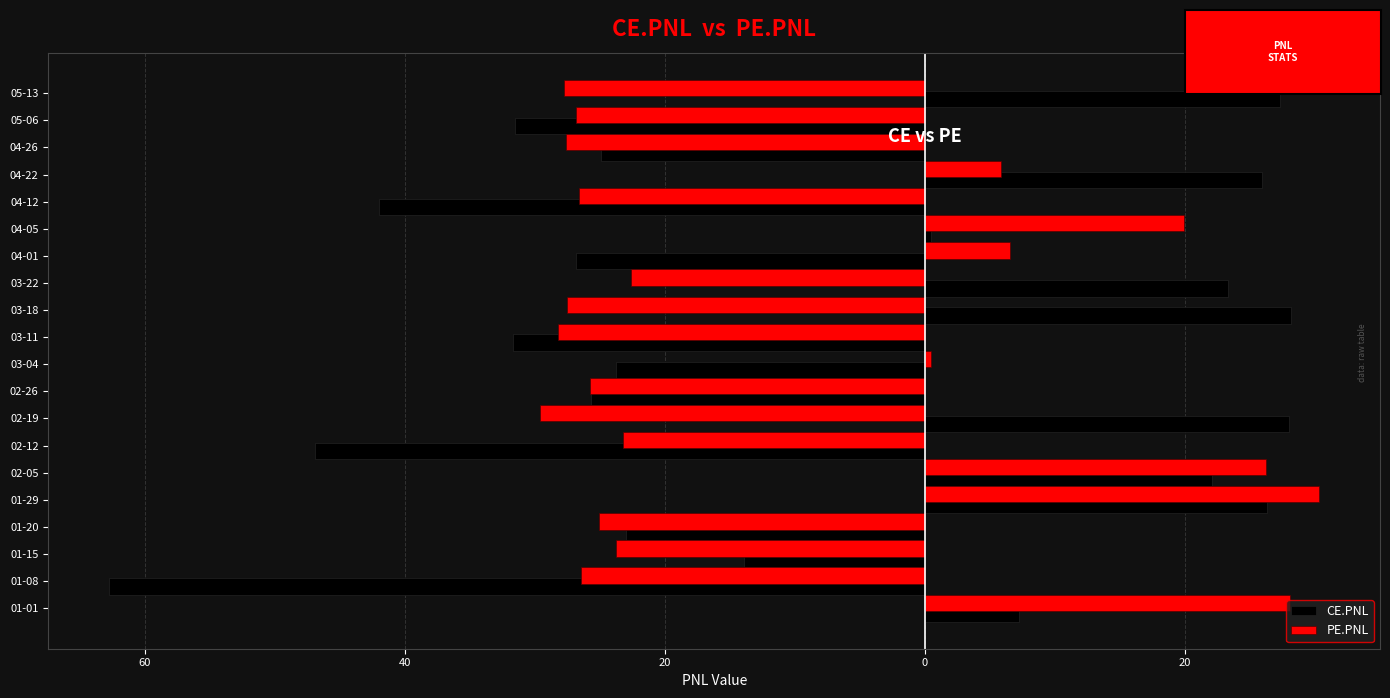

What is the greatest value displayed?

30.3